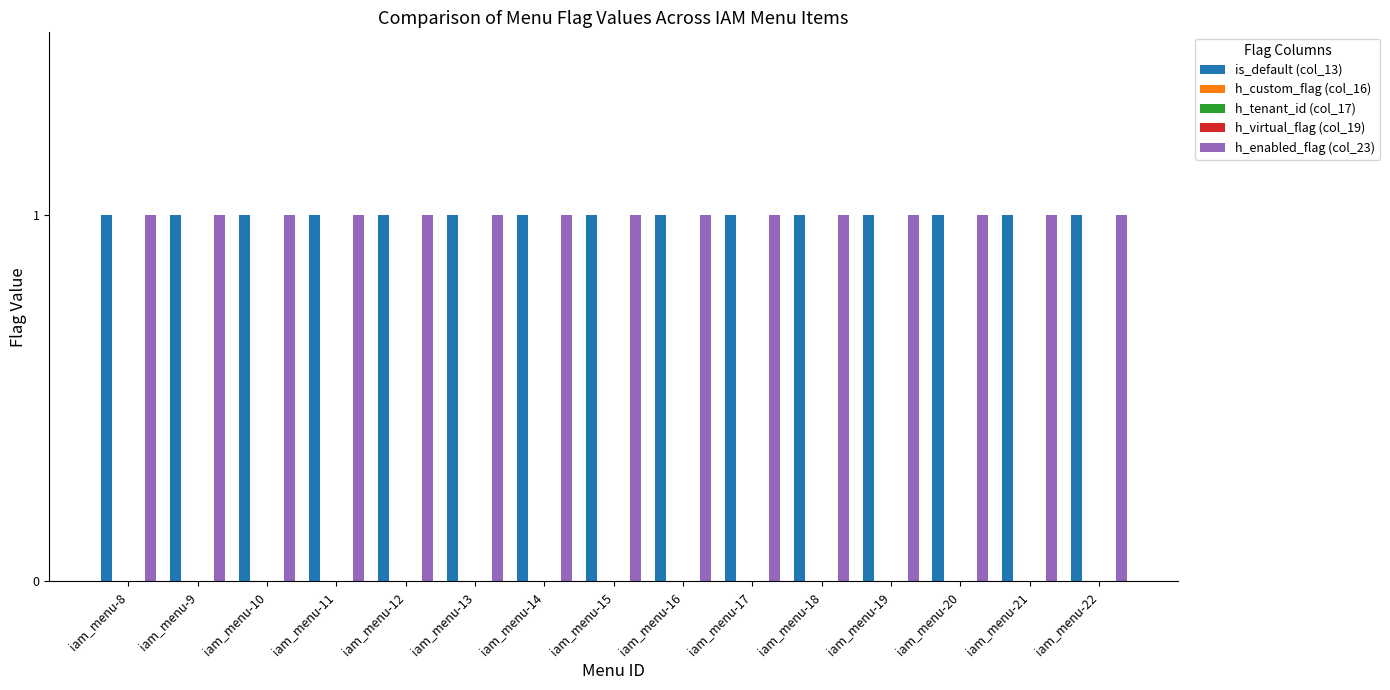

Reading left to right, what are all the values shown in this chart?

is_default (col_13): iam_menu-8=1	iam_menu-9=1	iam_menu-10=1	iam_menu-11=1	iam_menu-12=1	iam_menu-13=1	iam_menu-14=1	iam_menu-15=1	iam_menu-16=1	iam_menu-17=1	iam_menu-18=1	iam_menu-19=1	iam_menu-20=1	iam_menu-21=1	iam_menu-22=1
h_custom_flag (col_16): iam_menu-8=0	iam_menu-9=0	iam_menu-10=0	iam_menu-11=0	iam_menu-12=0	iam_menu-13=0	iam_menu-14=0	iam_menu-15=0	iam_menu-16=0	iam_menu-17=0	iam_menu-18=0	iam_menu-19=0	iam_menu-20=0	iam_menu-21=0	iam_menu-22=0
h_tenant_id (col_17): iam_menu-8=0	iam_menu-9=0	iam_menu-10=0	iam_menu-11=0	iam_menu-12=0	iam_menu-13=0	iam_menu-14=0	iam_menu-15=0	iam_menu-16=0	iam_menu-17=0	iam_menu-18=0	iam_menu-19=0	iam_menu-20=0	iam_menu-21=0	iam_menu-22=0
h_virtual_flag (col_19): iam_menu-8=0	iam_menu-9=0	iam_menu-10=0	iam_menu-11=0	iam_menu-12=0	iam_menu-13=0	iam_menu-14=0	iam_menu-15=0	iam_menu-16=0	iam_menu-17=0	iam_menu-18=0	iam_menu-19=0	iam_menu-20=0	iam_menu-21=0	iam_menu-22=0
h_enabled_flag (col_23): iam_menu-8=1	iam_menu-9=1	iam_menu-10=1	iam_menu-11=1	iam_menu-12=1	iam_menu-13=1	iam_menu-14=1	iam_menu-15=1	iam_menu-16=1	iam_menu-17=1	iam_menu-18=1	iam_menu-19=1	iam_menu-20=1	iam_menu-21=1	iam_menu-22=1